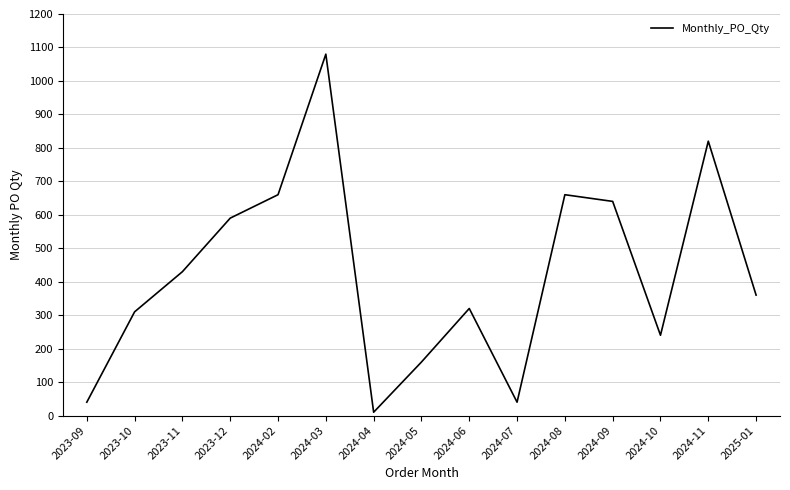

What is the sum of the values at 2024-03 and 2024-04?

1090